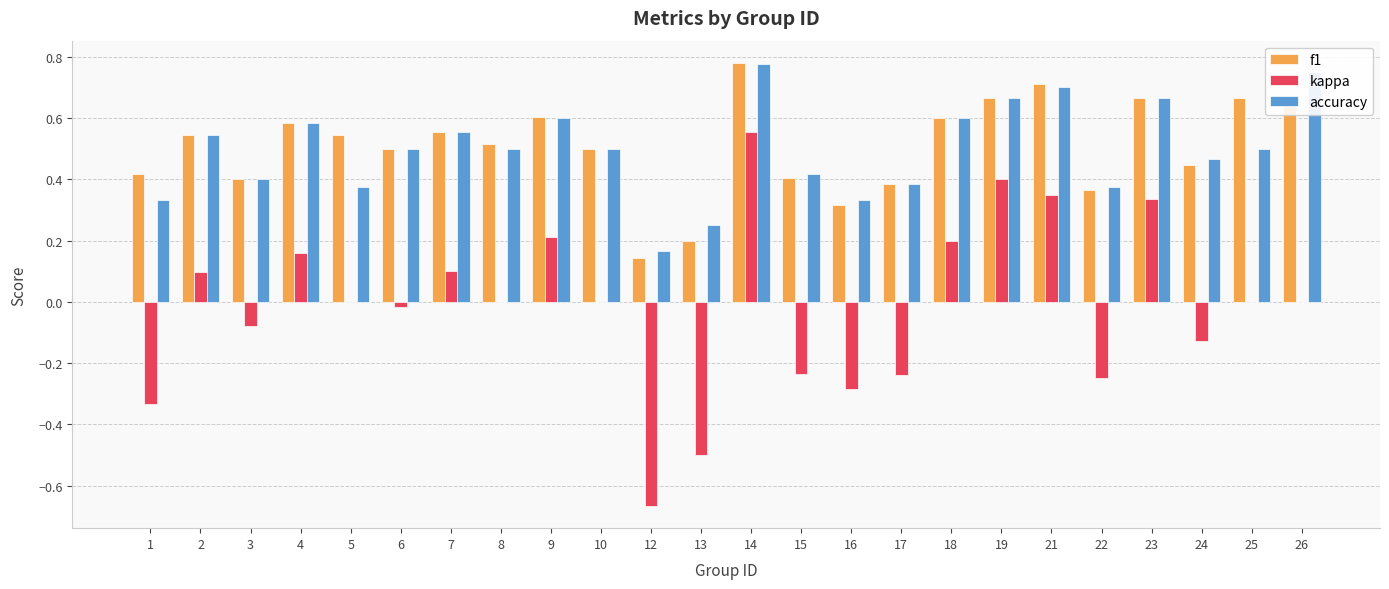

What is the sum of all f1 values?

12.2